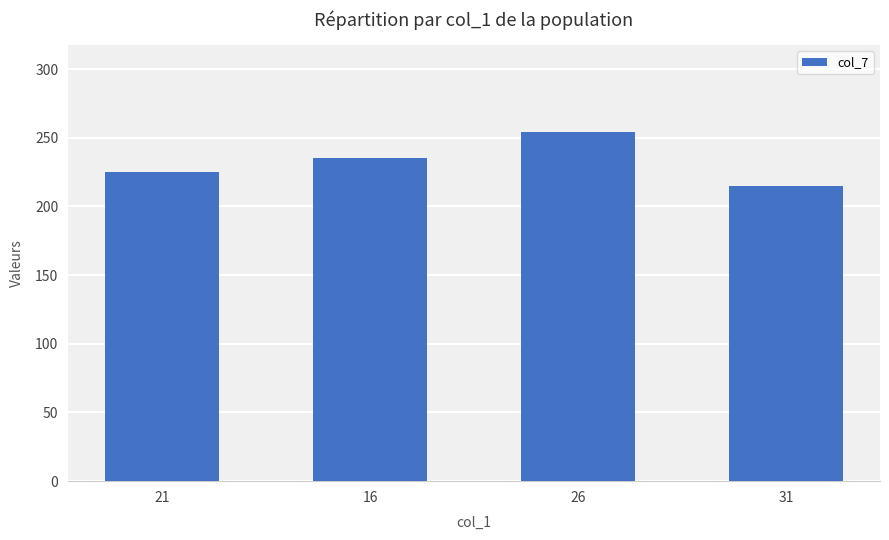

At which label does the data first exceed 225?

16